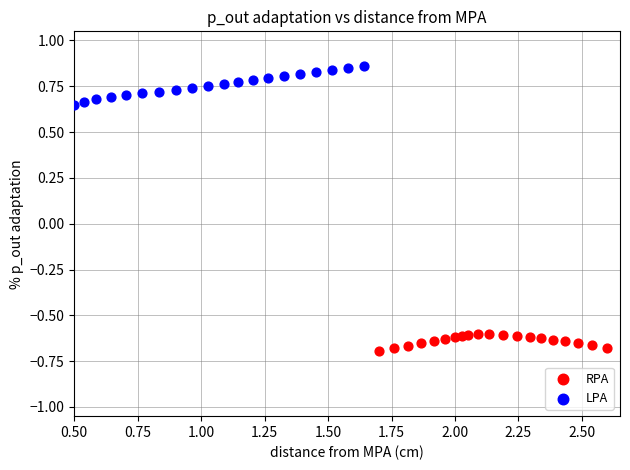

Which series reaches the minimum Y coordinate?

RPA